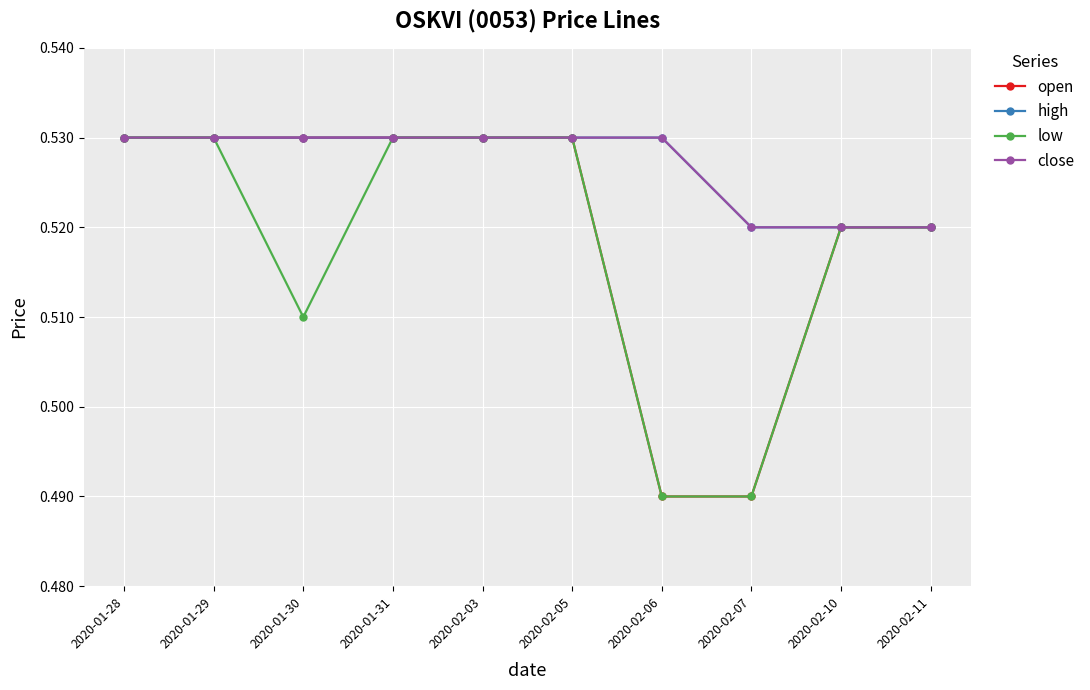

Reading right to left, transcribe all the data shown in this chart.

open: 2020-02-11=0.5	2020-02-10=0.5	2020-02-07=0.5	2020-02-06=0.5	2020-02-05=0.5	2020-02-03=0.5	2020-01-31=0.5	2020-01-30=0.5	2020-01-29=0.5	2020-01-28=0.5
high: 2020-02-11=0.5	2020-02-10=0.5	2020-02-07=0.5	2020-02-06=0.5	2020-02-05=0.5	2020-02-03=0.5	2020-01-31=0.5	2020-01-30=0.5	2020-01-29=0.5	2020-01-28=0.5
low: 2020-02-11=0.5	2020-02-10=0.5	2020-02-07=0.5	2020-02-06=0.5	2020-02-05=0.5	2020-02-03=0.5	2020-01-31=0.5	2020-01-30=0.5	2020-01-29=0.5	2020-01-28=0.5
close: 2020-02-11=0.5	2020-02-10=0.5	2020-02-07=0.5	2020-02-06=0.5	2020-02-05=0.5	2020-02-03=0.5	2020-01-31=0.5	2020-01-30=0.5	2020-01-29=0.5	2020-01-28=0.5